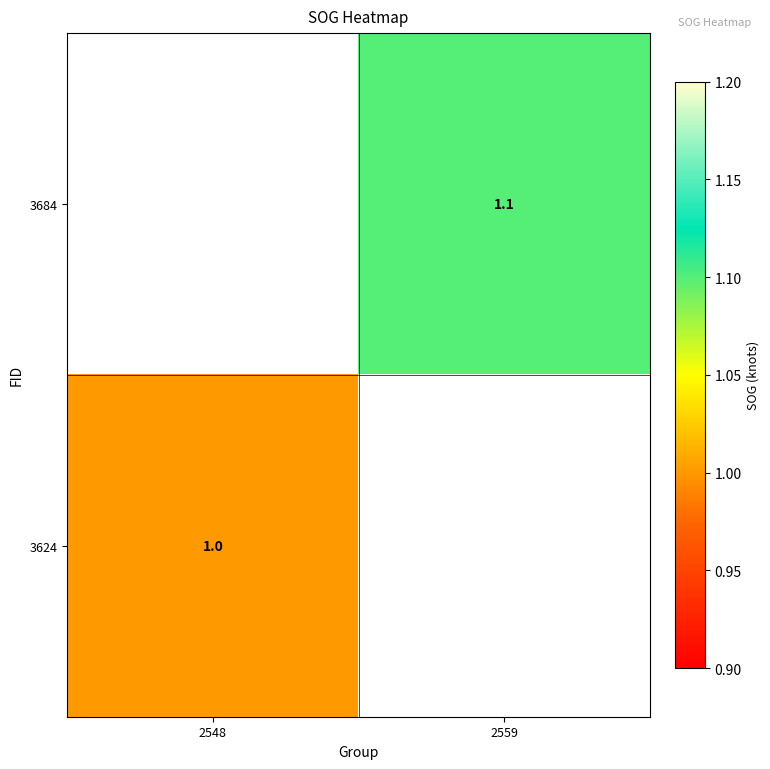

True or false: 3684 has a value of 1.1 at 2559.

True